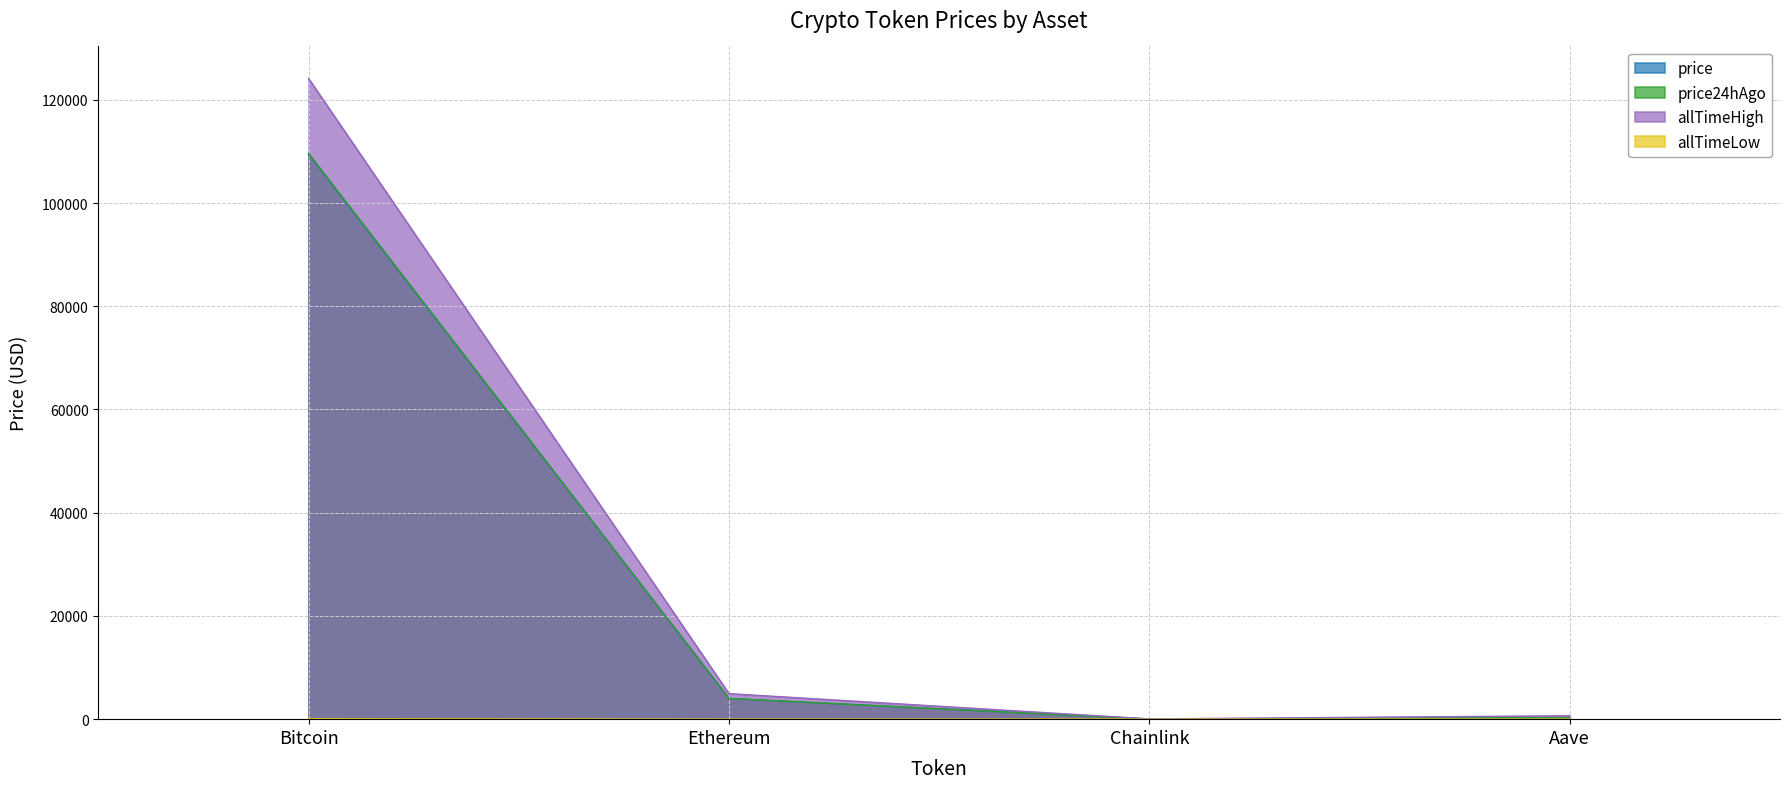

Where is price nearest to the value 54738?

Ethereum